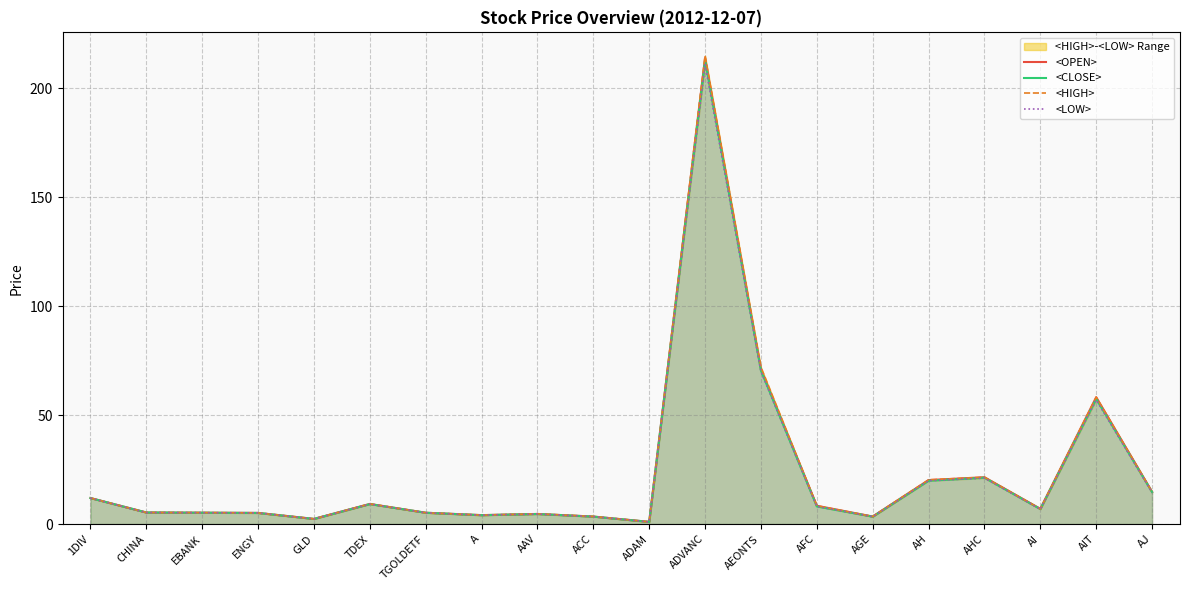

Reading right to left, what are all the values shown in this chart?

<OPEN>: 14.8	58.2	7.0	21.5	20.2	3.5	8.4	71.0	214.0	1.0	3.4	4.6	4.1	5.2	9.2	2.4	5.1	5.2	5.3	11.9
<CLOSE>: 14.7	57.5	6.9	21.3	19.9	3.4	8.1	70.5	213.0	1.0	3.4	4.6	4.1	5.2	9.2	2.4	5.1	5.2	5.3	11.9
<HIGH>: 14.8	58.2	7.0	21.5	20.3	3.5	8.4	72.0	215.0	1.0	3.5	4.7	4.1	5.2	9.2	2.4	5.1	5.2	5.3	11.9
<LOW>: 14.5	57.0	6.8	21.1	19.9	3.4	8.1	70.0	211.0	1.0	3.4	4.6	4.1	5.2	9.2	2.4	5.1	5.2	5.3	11.9